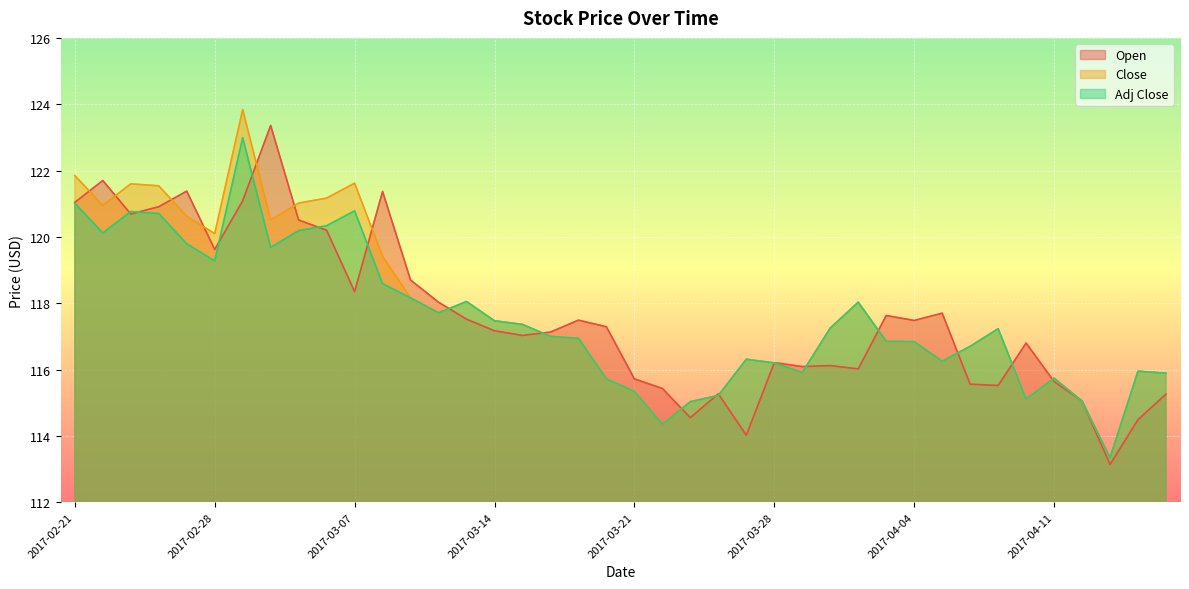

What is the difference between the maximum and minimum values in the Adj Close series?

9.6